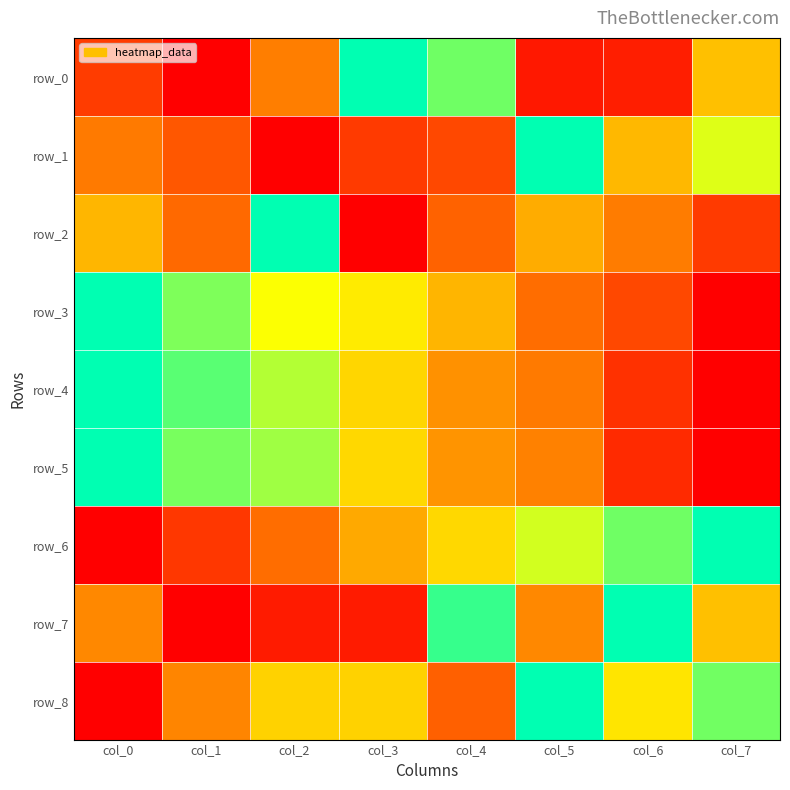

How many row_1 values are between 0 and 1?

8